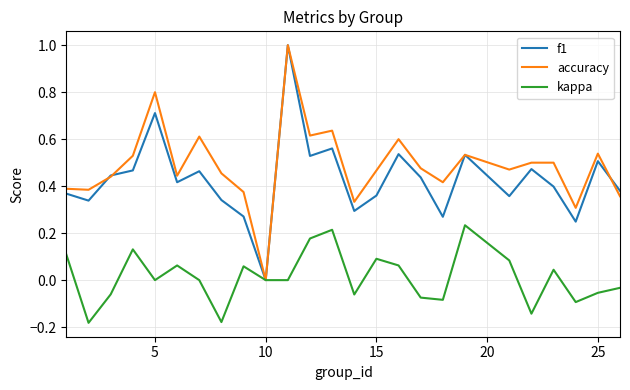

Which series has the largest total across all categories?

accuracy